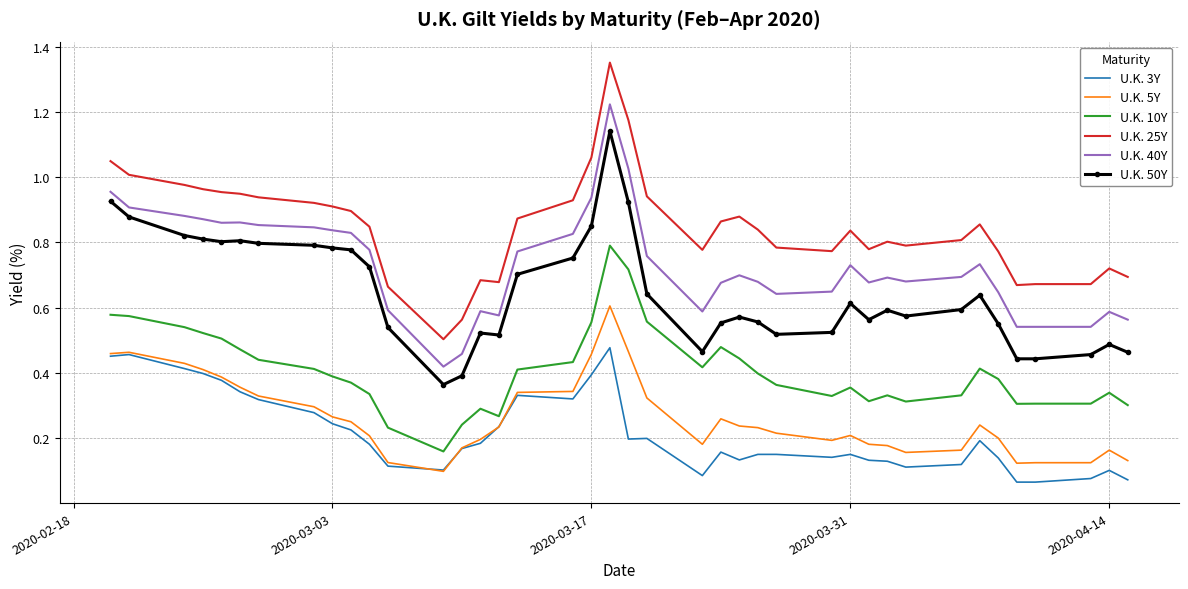

Rank the series by their maximum value, from highest to lowest.

U.K. 25Y, U.K. 40Y, U.K. 50Y, U.K. 10Y, U.K. 5Y, U.K. 3Y